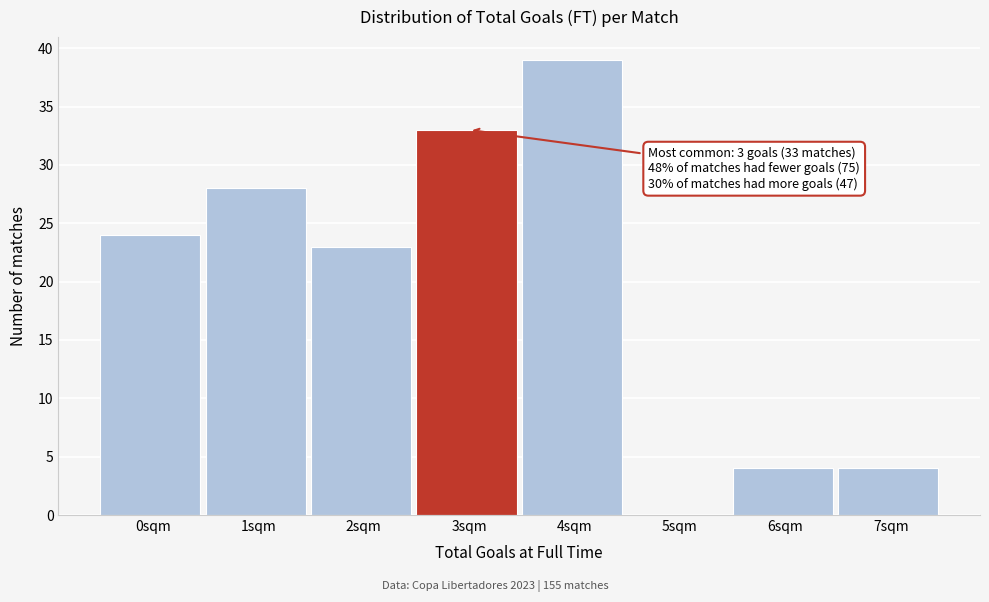

Reading left to right, list all the values displayed in this chart.

0sqm=24	1sqm=28	2sqm=23	3sqm=33	4sqm=39	5sqm=0	6sqm=4	7sqm=4